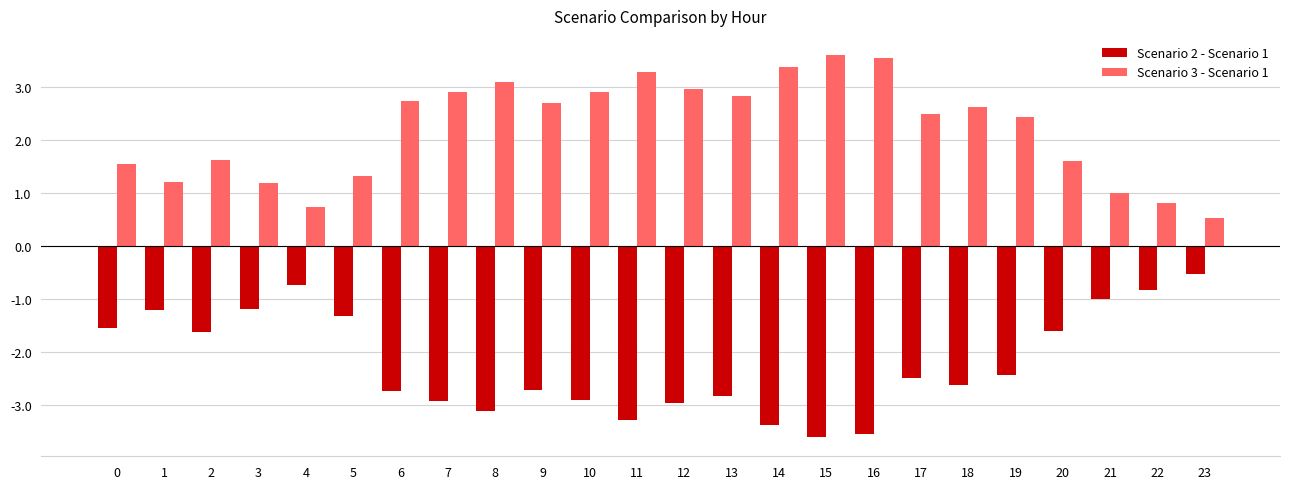

At which label does Scenario 2 - Scenario 1 reach its peak?

23